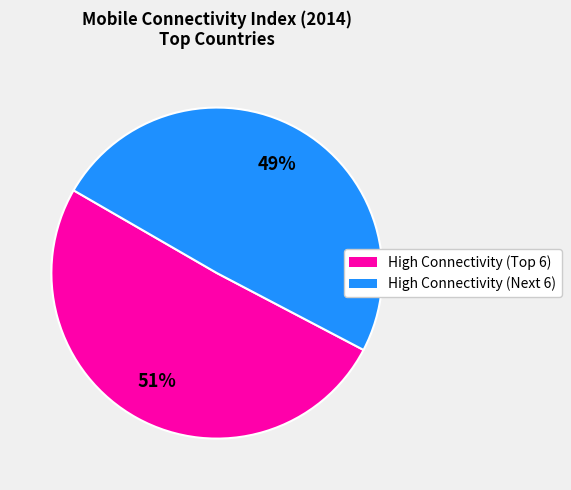

Does any single category account for the majority?

Yes